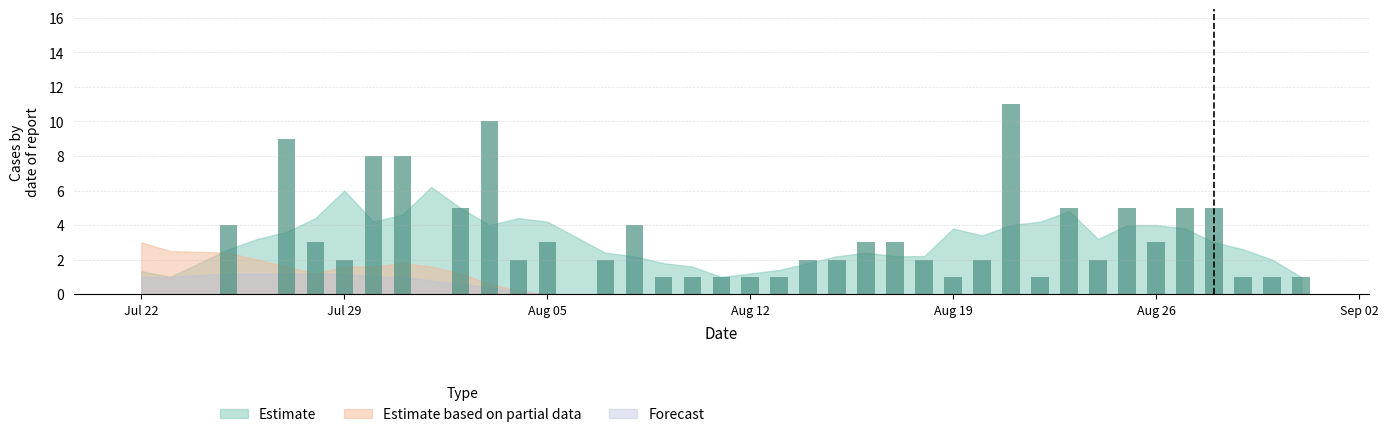

What is the greatest value displayed?

11